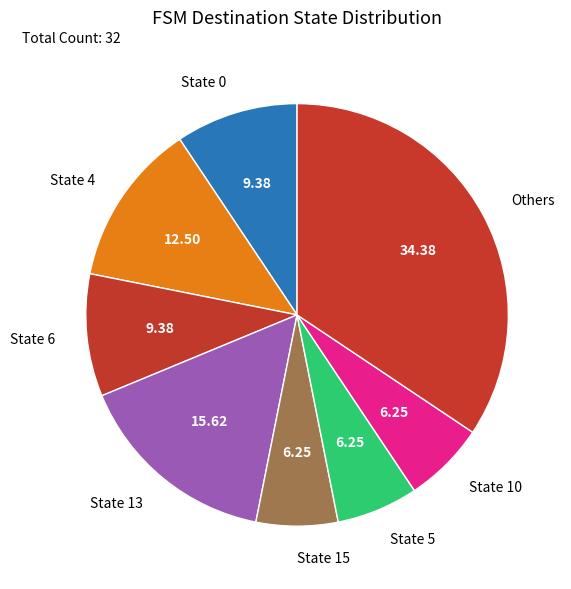

Do Others and State 5 together represent more than half of the pie?

No